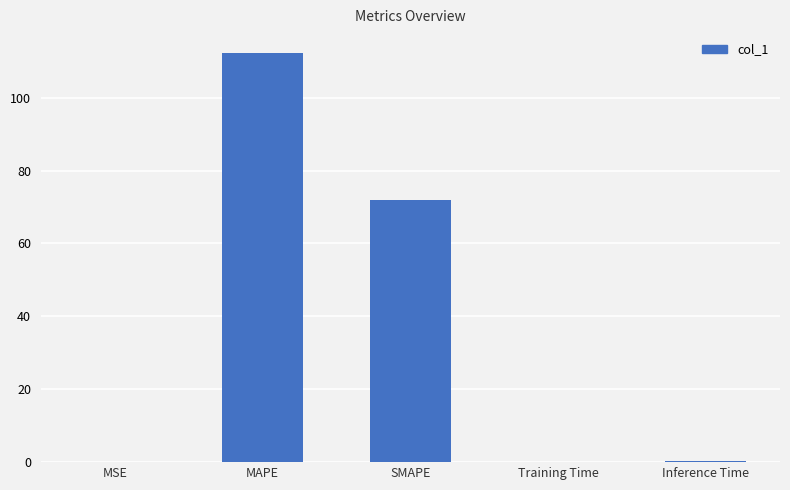

True or false: the data shows 21.9 at SMAPE.

False